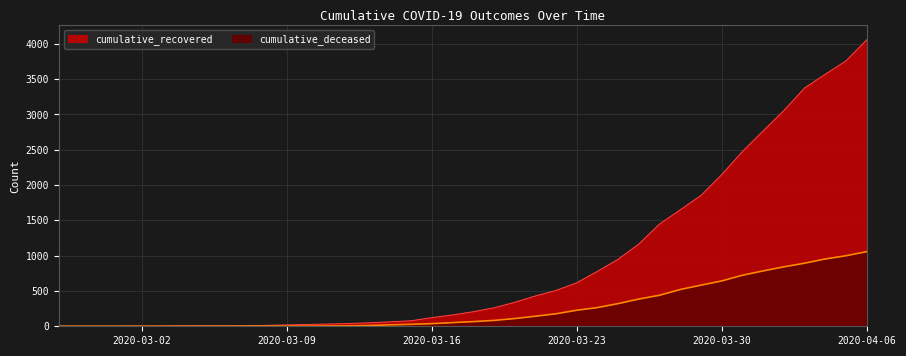

List the labels in order of cumulative_deceased value, smallest first.

2020-02-27, 2020-02-28, 2020-02-29, 2020-03-01, 2020-03-02, 2020-03-03, 2020-03-04, 2020-03-05, 2020-03-06, 2020-03-07, 2020-03-08, 2020-03-09, 2020-03-10, 2020-03-11, 2020-03-12, 2020-03-13, 2020-03-14, 2020-03-15, 2020-03-16, 2020-03-17, 2020-03-18, 2020-03-19, 2020-03-20, 2020-03-21, 2020-03-22, 2020-03-23, 2020-03-24, 2020-03-25, 2020-03-26, 2020-03-27, 2020-03-28, 2020-03-29, 2020-03-30, 2020-03-31, 2020-04-01, 2020-04-02, 2020-04-03, 2020-04-04, 2020-04-05, 2020-04-06